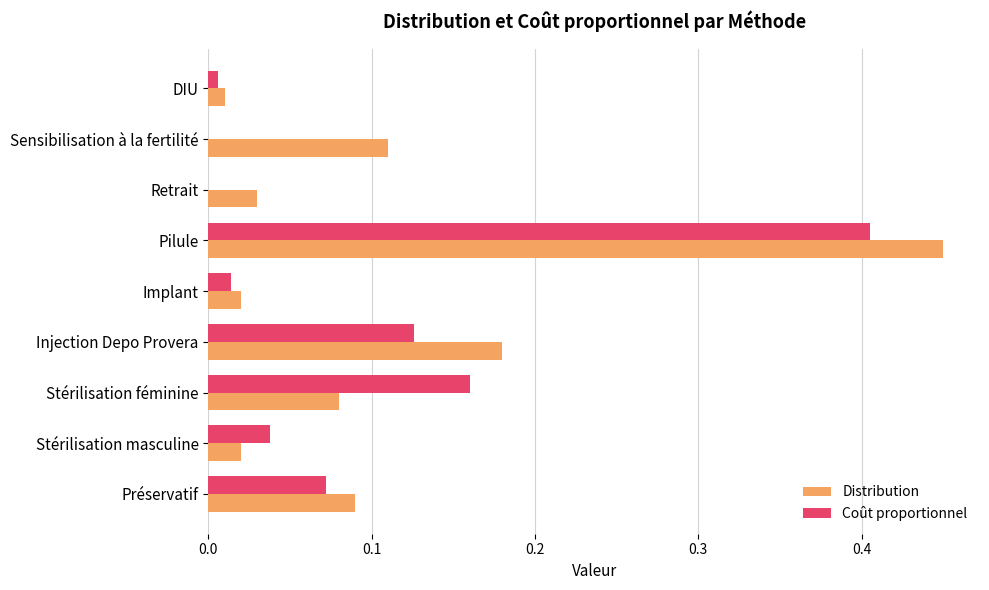

What is the sum of all Coût proportionnel values?

0.8